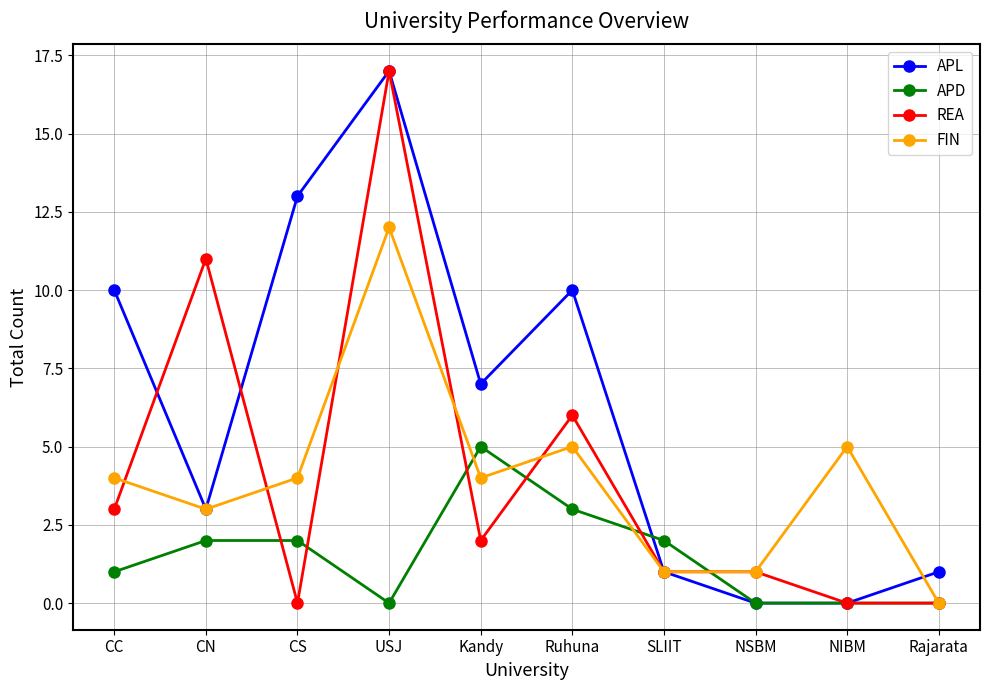

What is the difference between the maximum and second lowest values in the REA series?

17